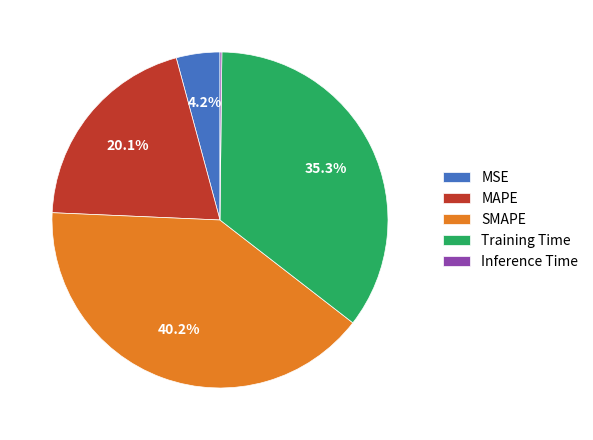

Which slice is the largest?

SMAPE